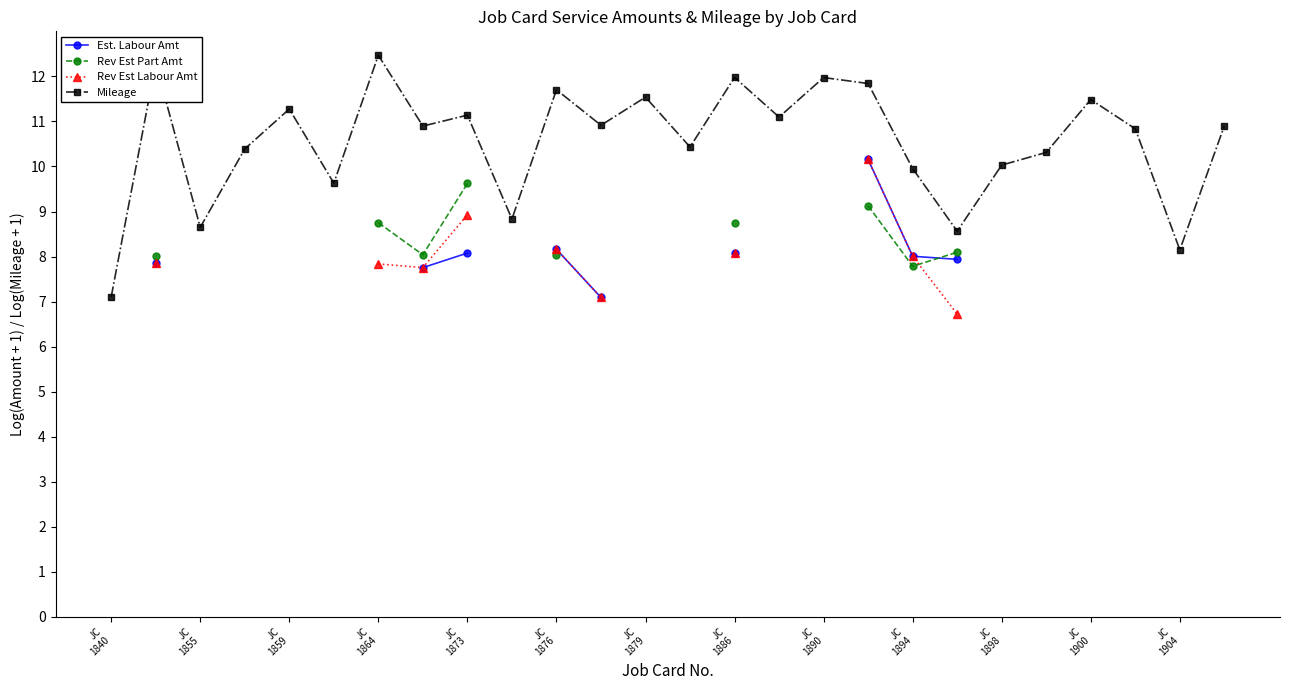

At which category does Mileage reach its first local valley?

JC
1855